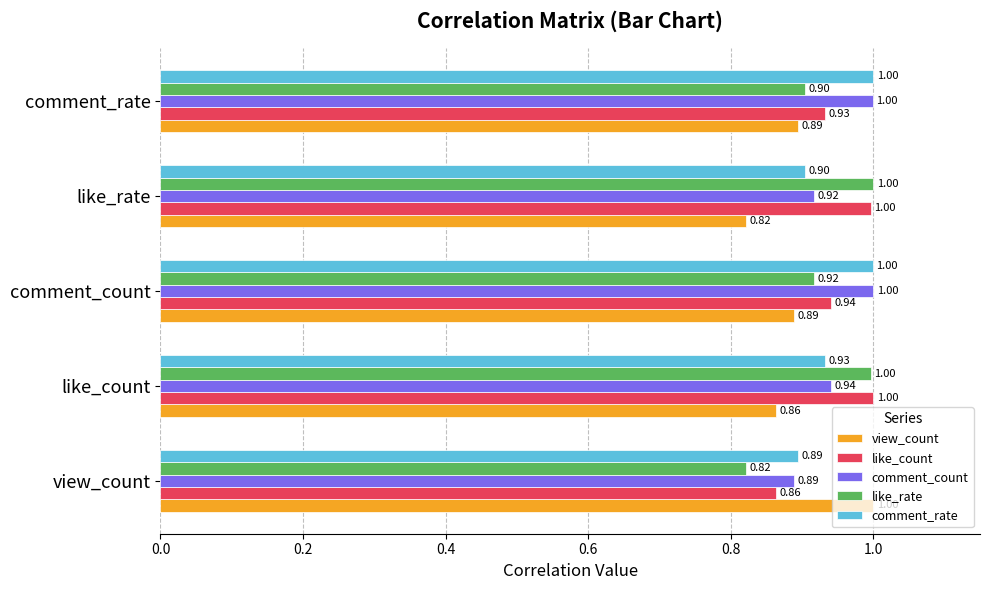

At which category is the sum across all series the highest?

comment_count